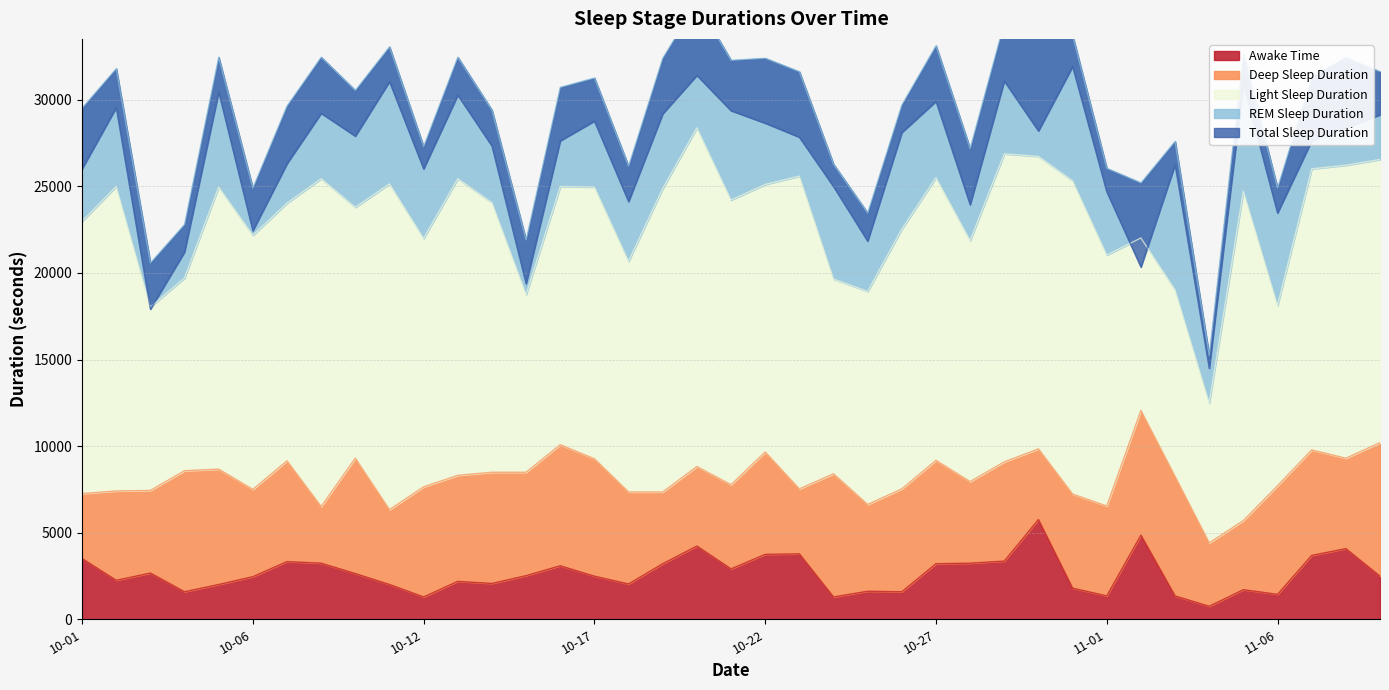

At which category is the sum across all series the highest?

2020-10-20